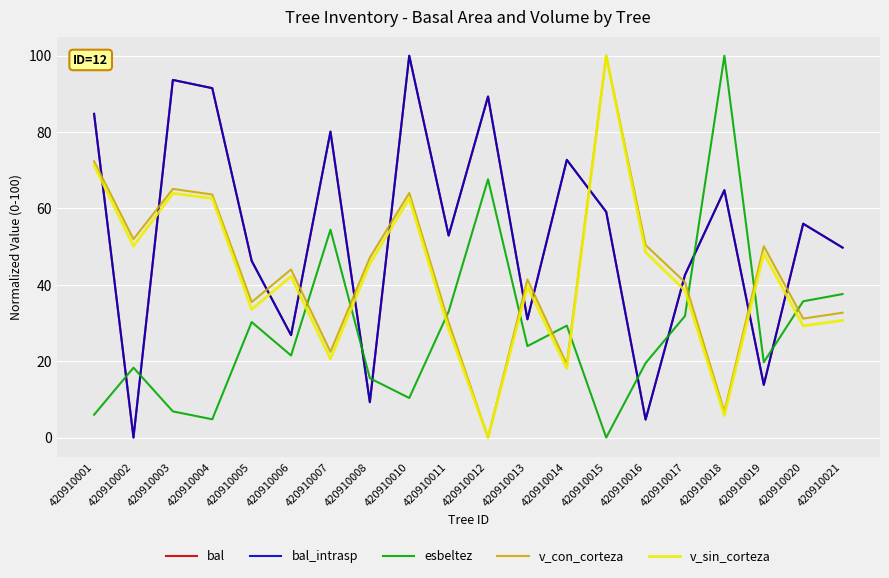

What is the difference between the second highest and second lowest values in the v_sin_corteza series?

65.5